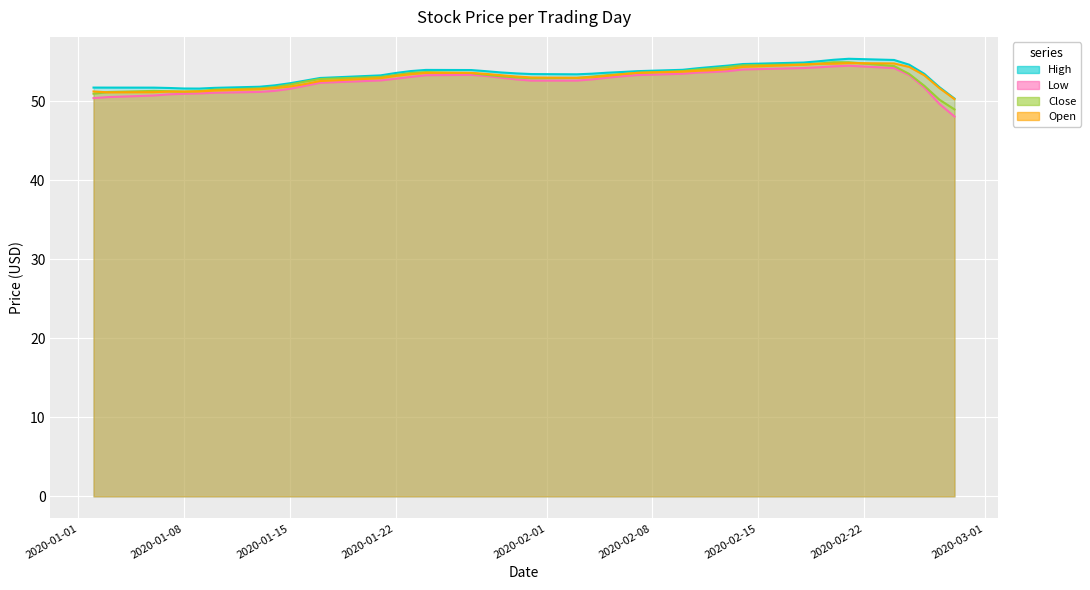

How many values in the High series are below 53?

14